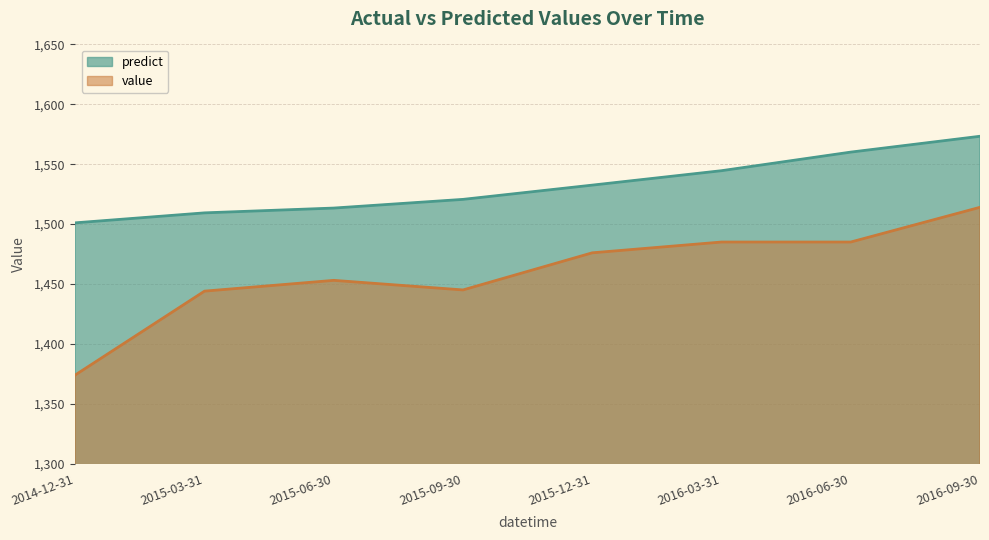

Read the predict value at 2016-03-31.

1544.6